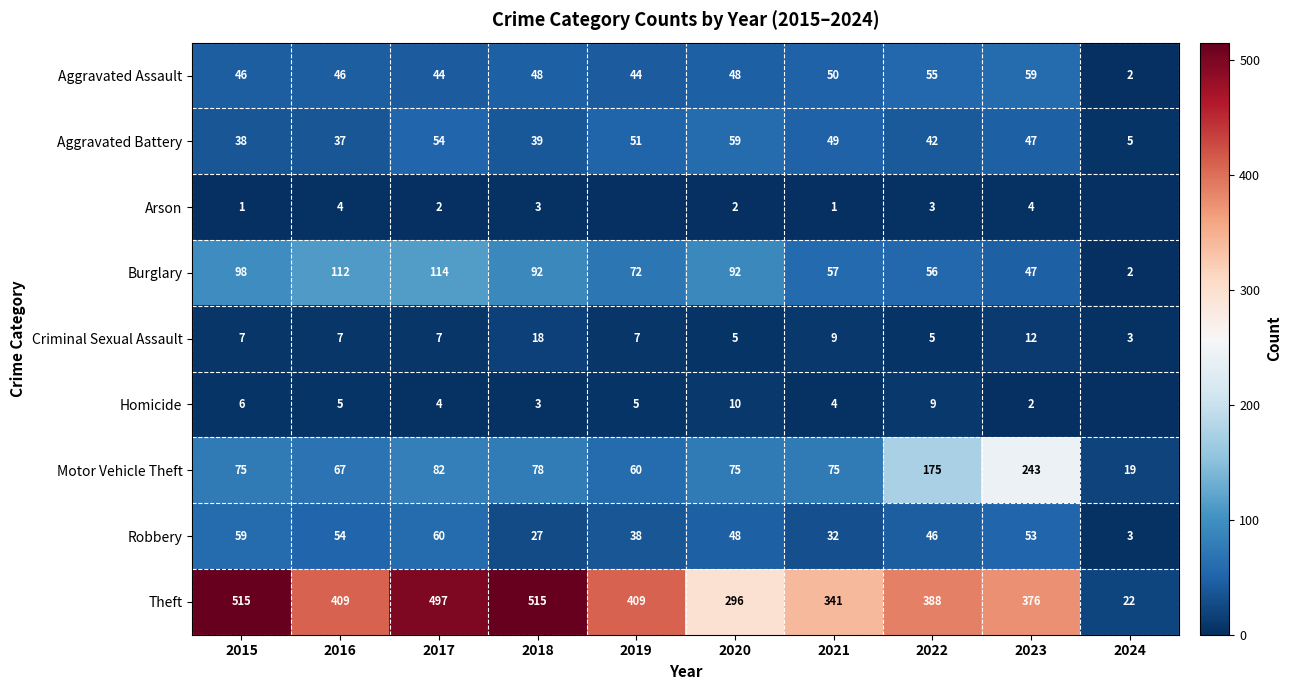

Between 2017 and 2021, which series saw the biggest shift?

Theft